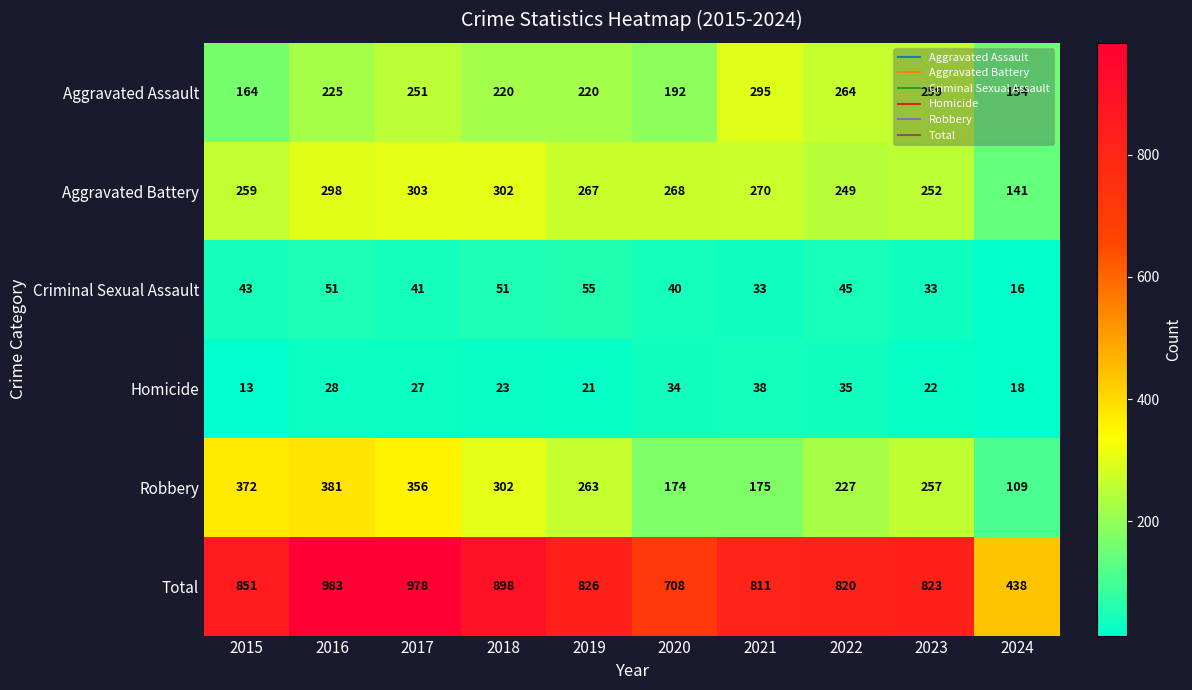

What is the approximate value of Aggravated Battery at 2018?

302